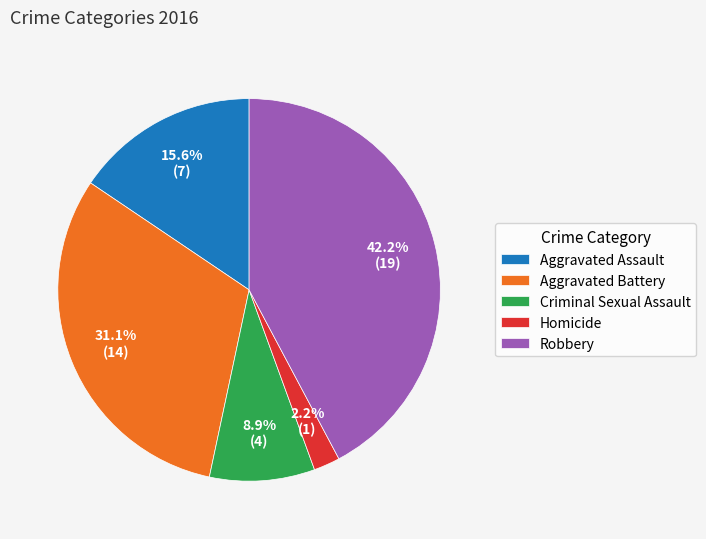

Which category has the smallest portion of the pie?

Homicide